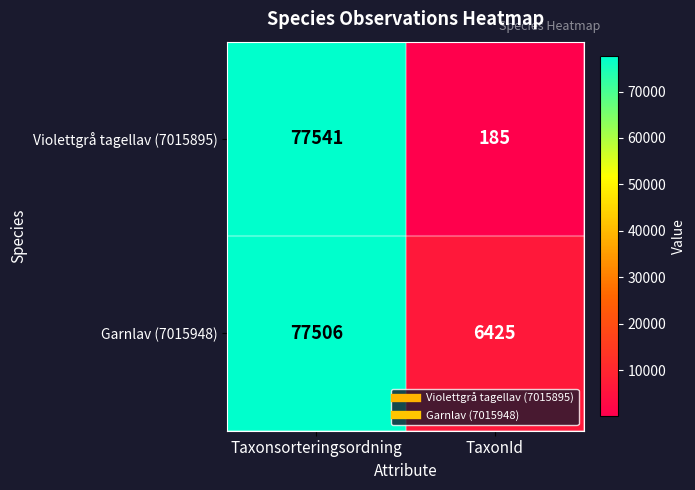

At which category is the sum across all series the highest?

Taxonsorteringsordning